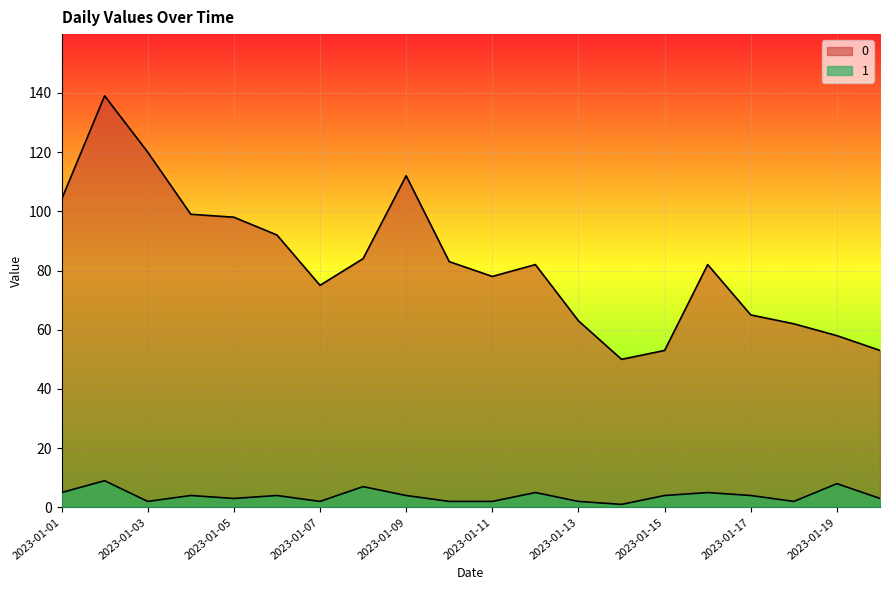

At which category is the sum across all series the highest?

2023-01-02